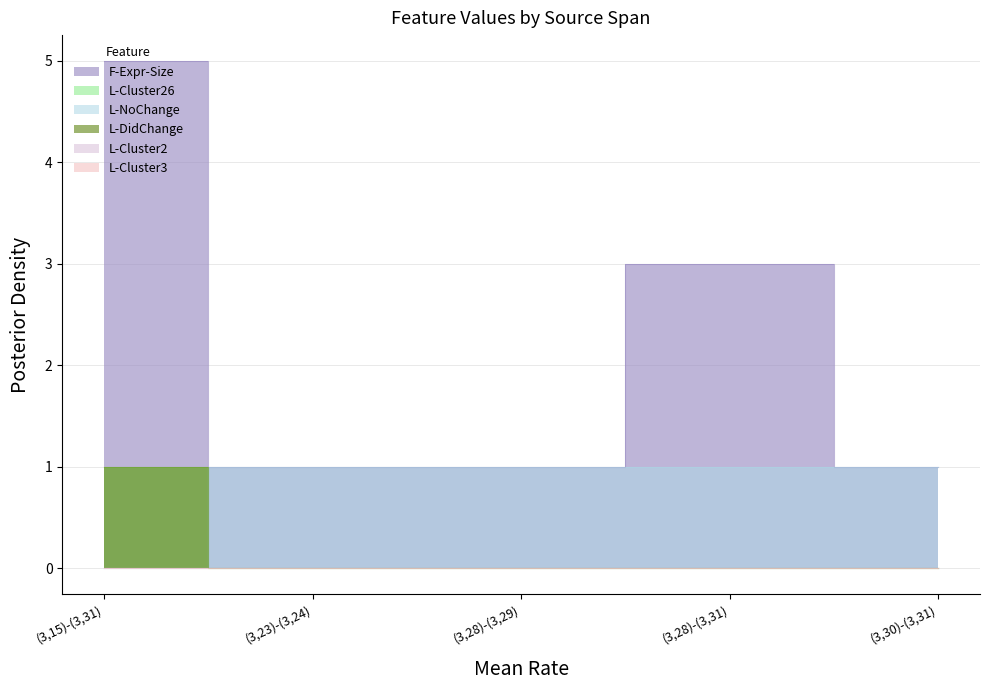

At how many categories does at least one series exceed 2?

2